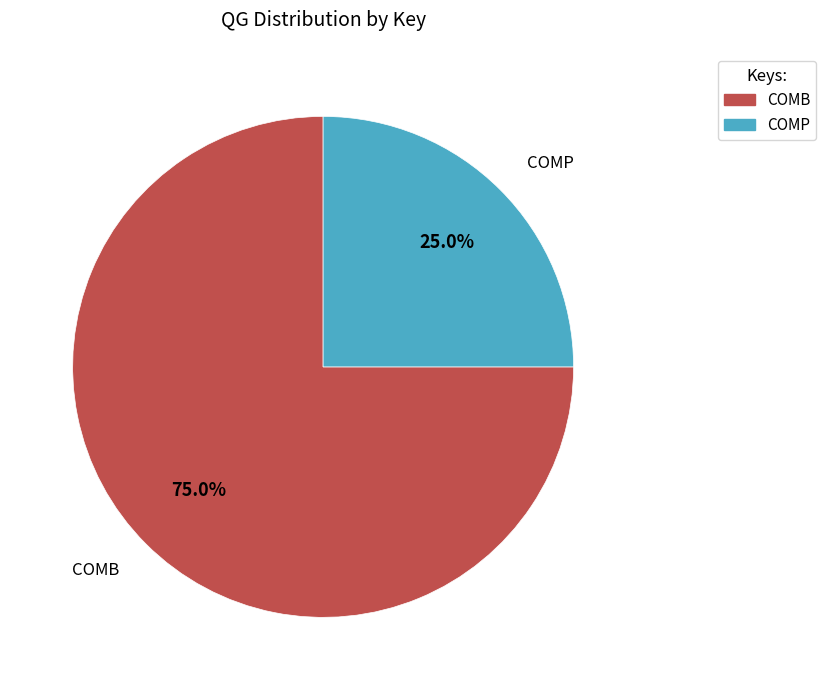

Between COMP and COMB, which is larger?

COMB